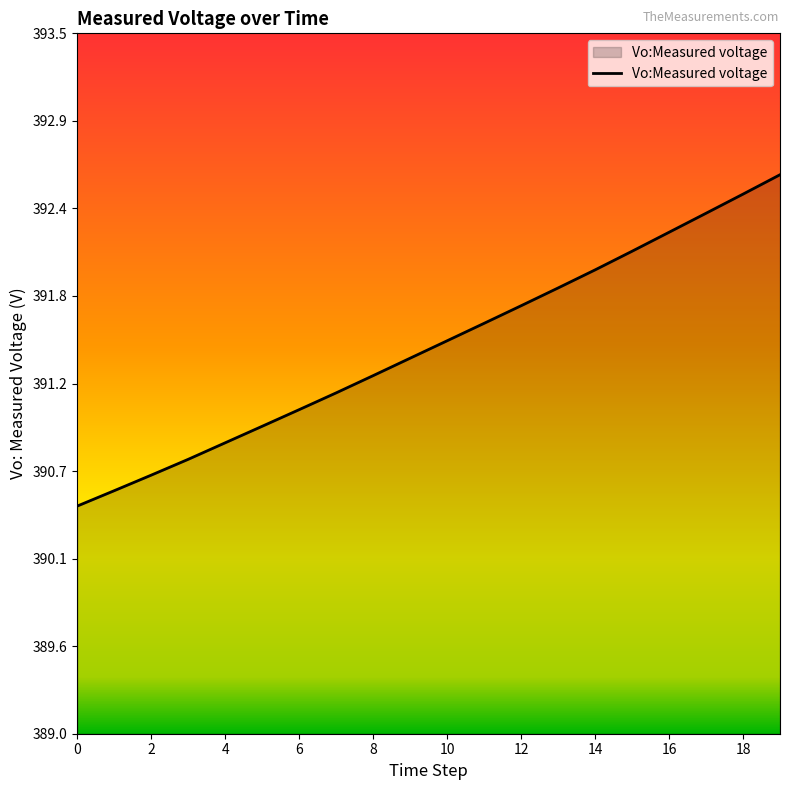

Does the chart have visible grid lines?

No